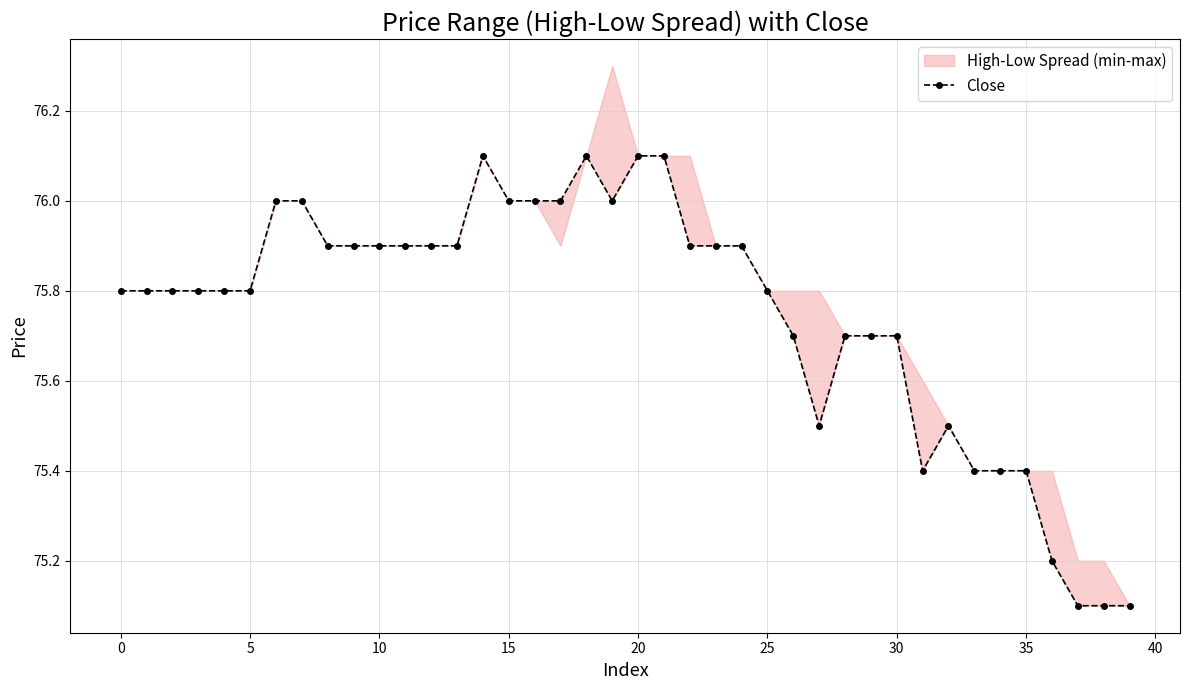

What is the value of the 29th point from the left?

75.7